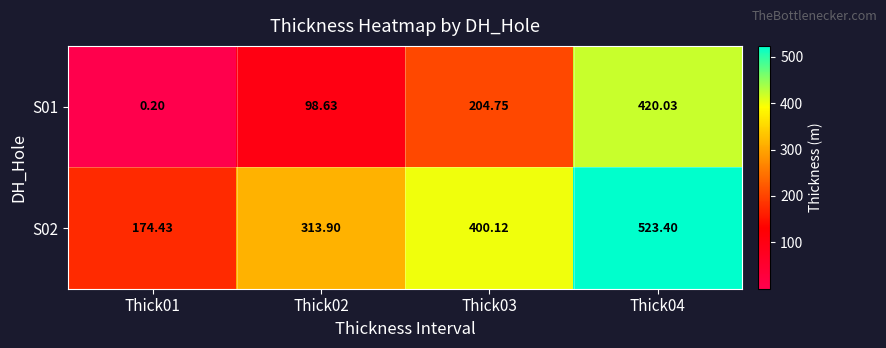

Is the value of S02 at Thick04 greater than the value of S01 at Thick01?

Yes